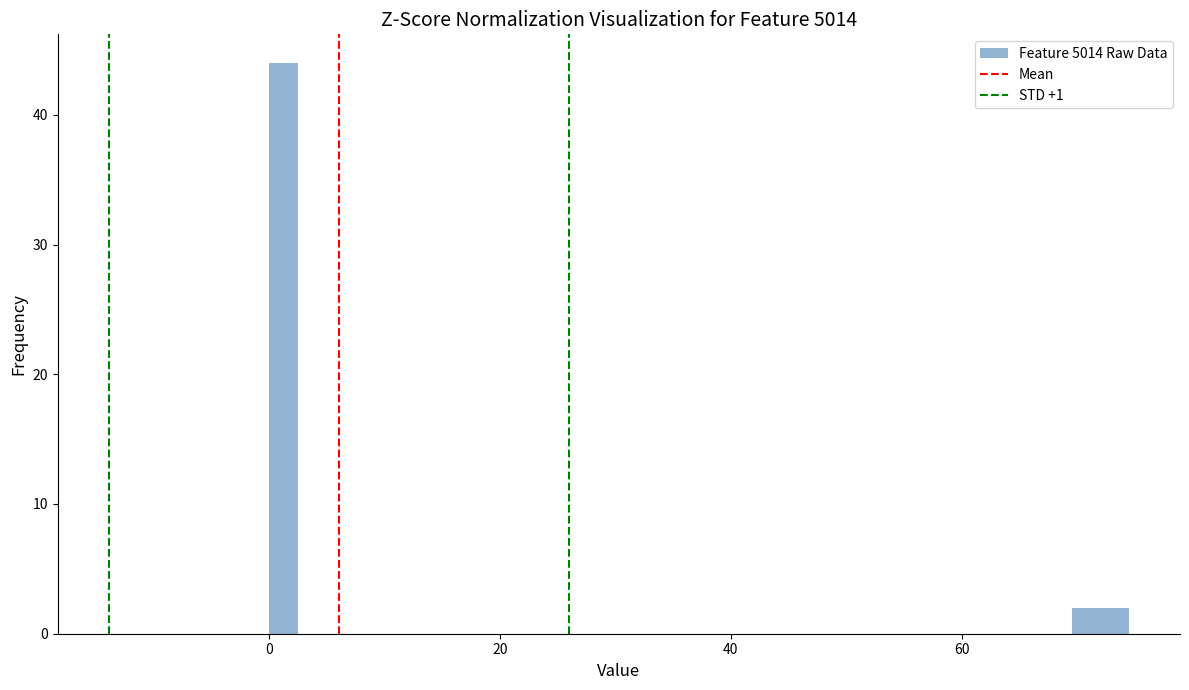

Read against the x-axis, roughly where is the centre of the tallest bar?

2